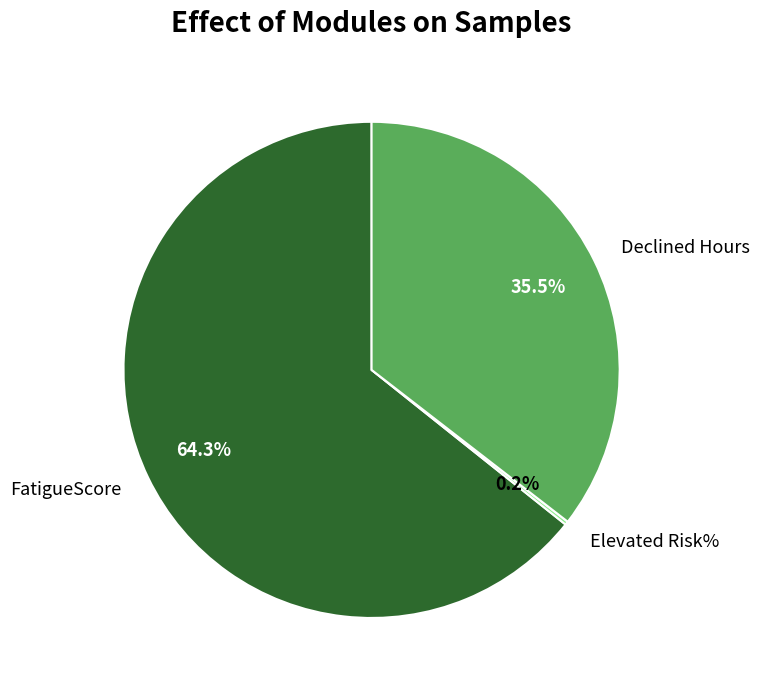

What is the largest slice in the pie chart?

FatigueScore